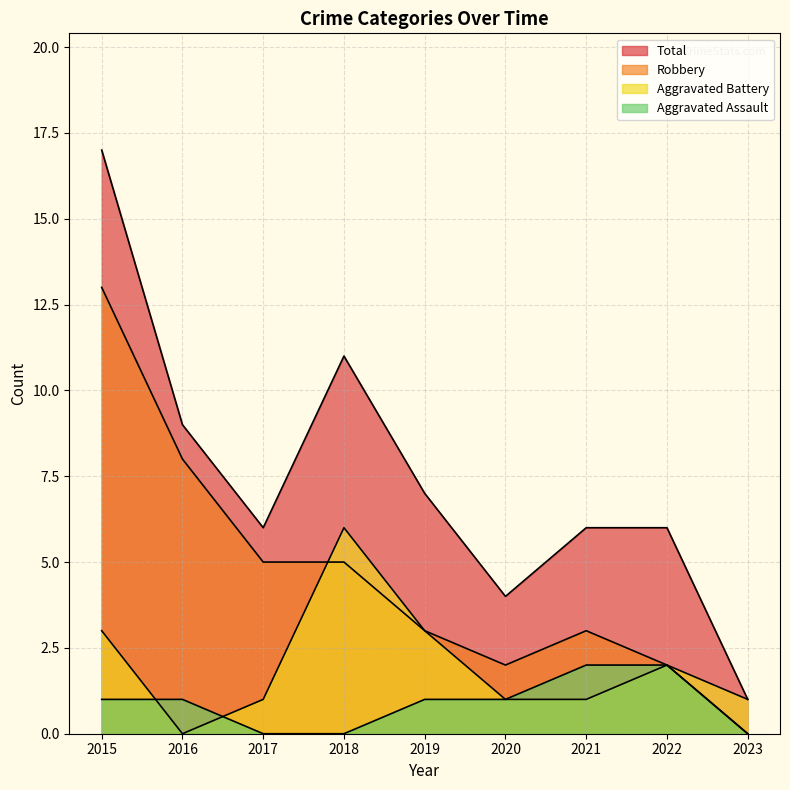

How many values in Robbery are above zero?

8